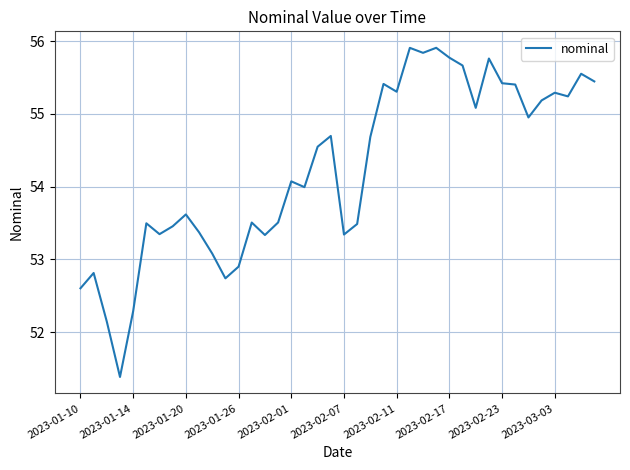

What is the greatest value displayed?

55.9